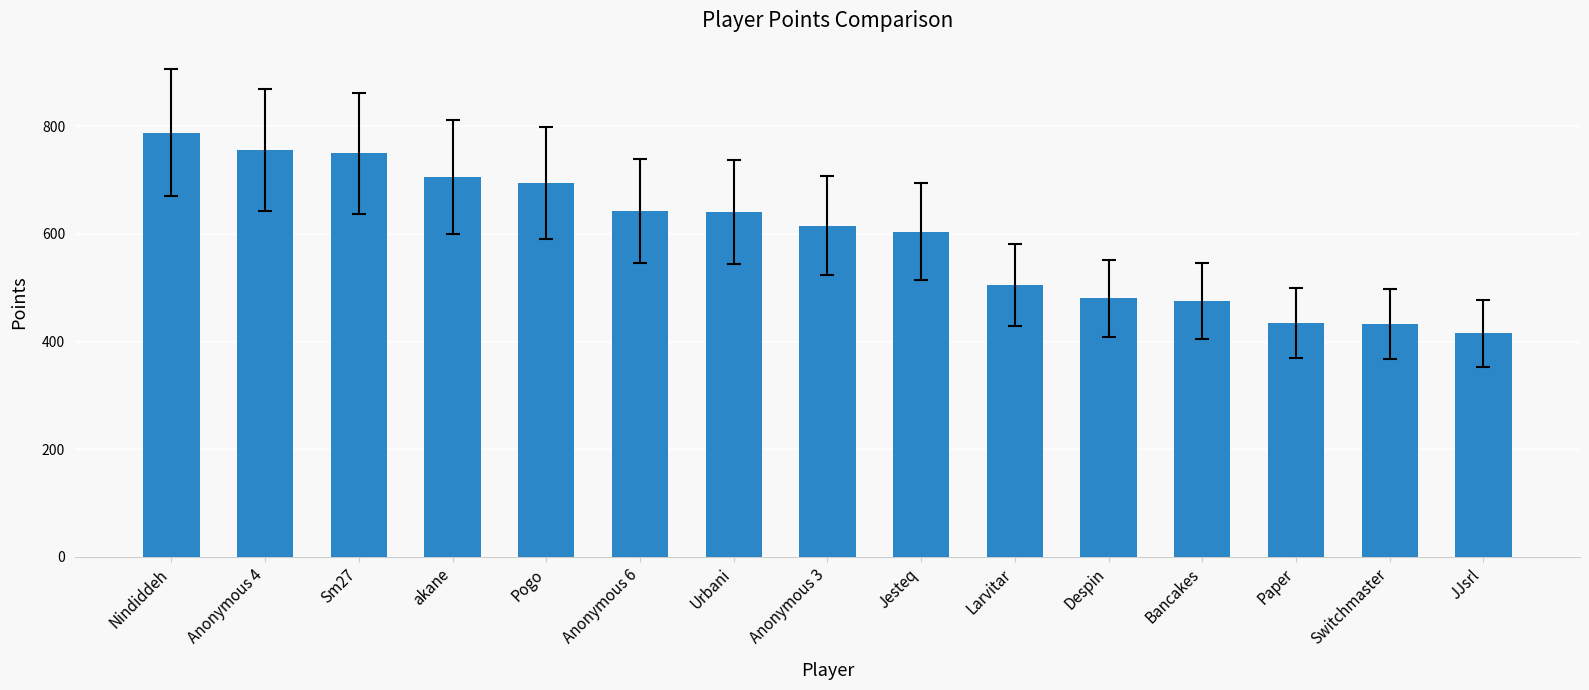

What is the difference between the second highest and minimum values?

340